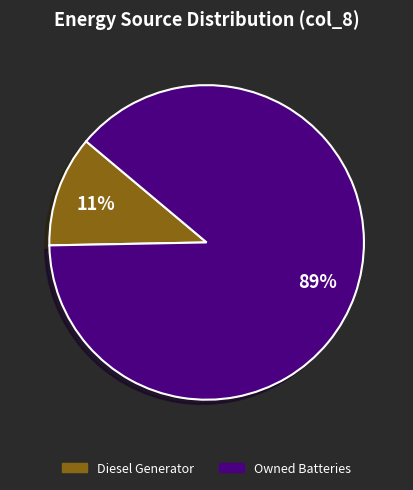

Is it true that Owned PV is 0% of the pie?

True